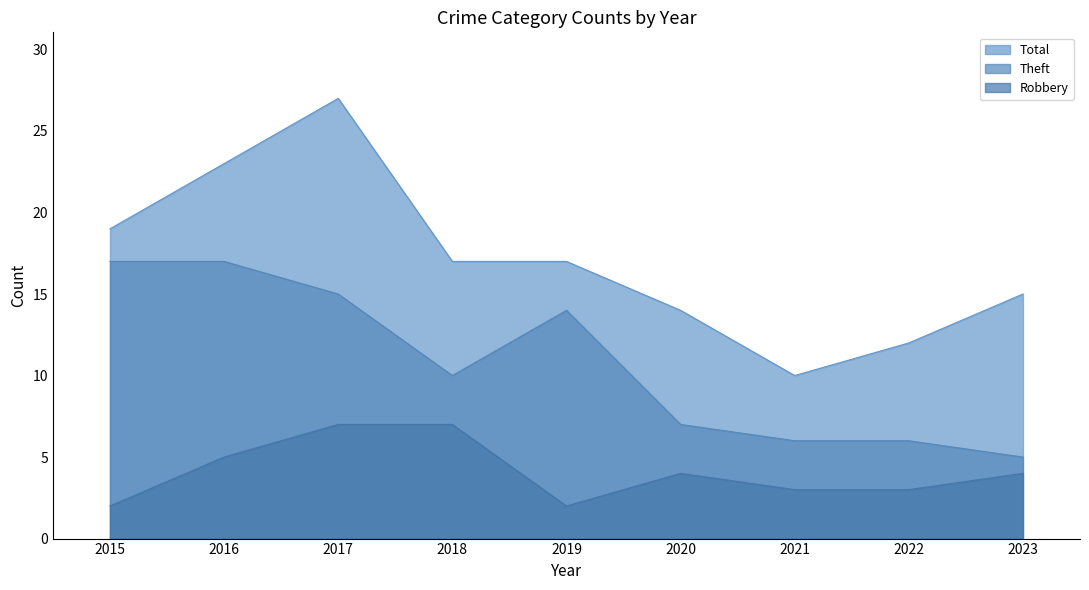

Is the value of Total at 2019 greater than the value of Theft at 2017?

Yes